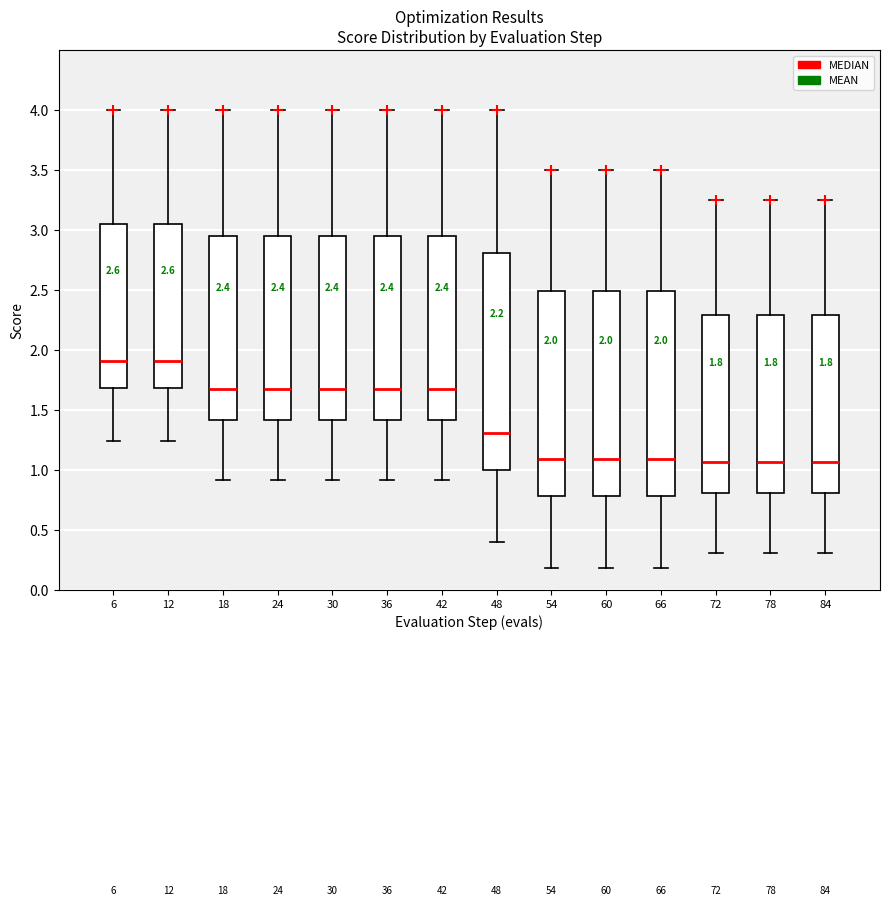

Comparing the boxes themselves (not the whiskers), which one is the tallest?

48